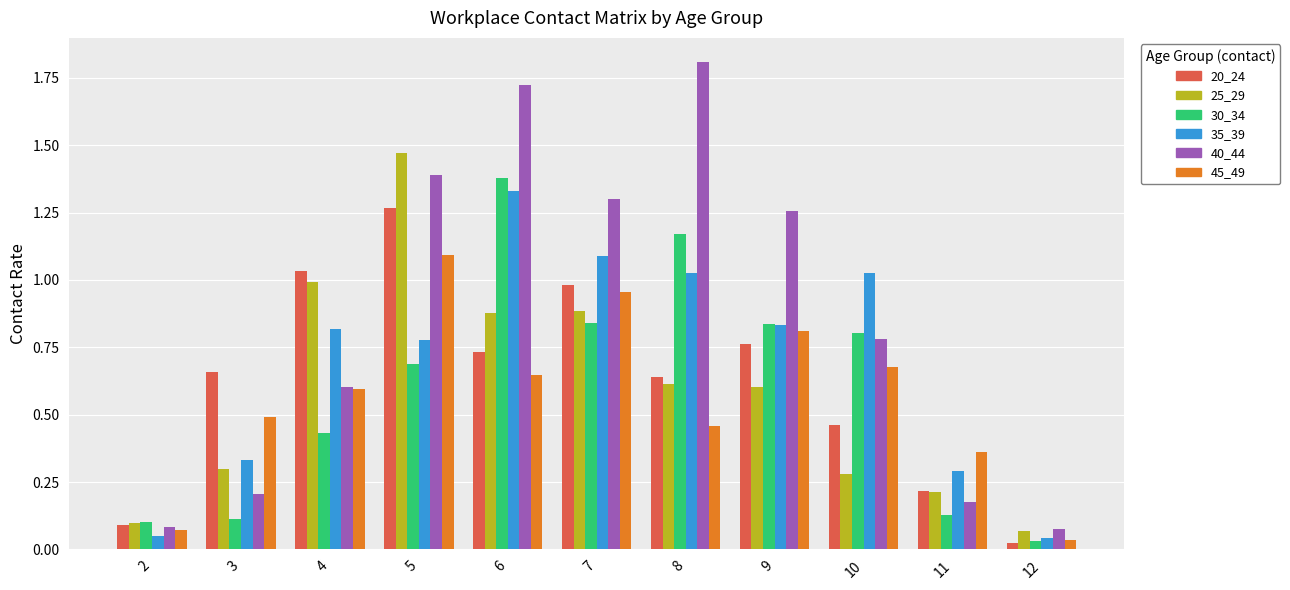

What are all the series names shown in the legend?

20_24, 25_29, 30_34, 35_39, 40_44, 45_49